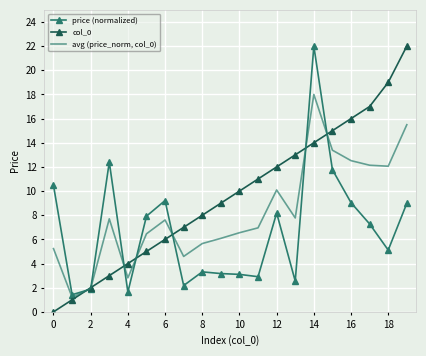

What is the minimum value for price (normalized)?

1.4